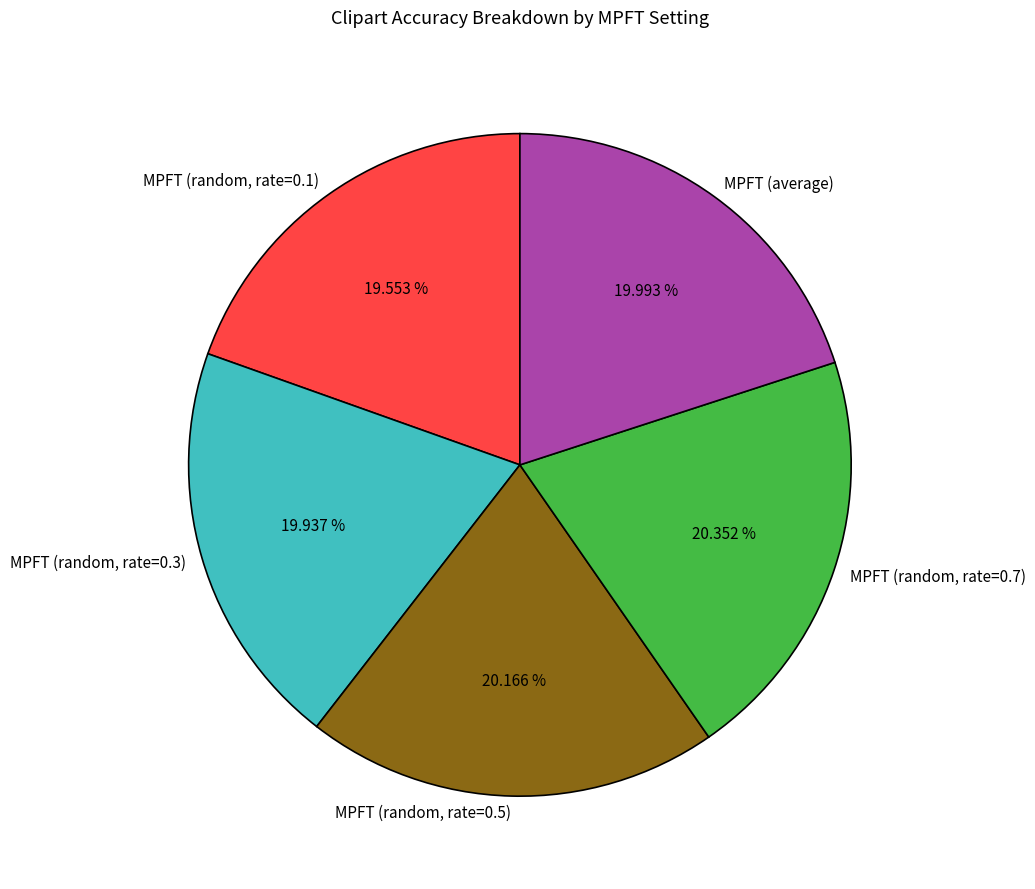

How much of the chart is everything except MPFT (average)?

80.0%